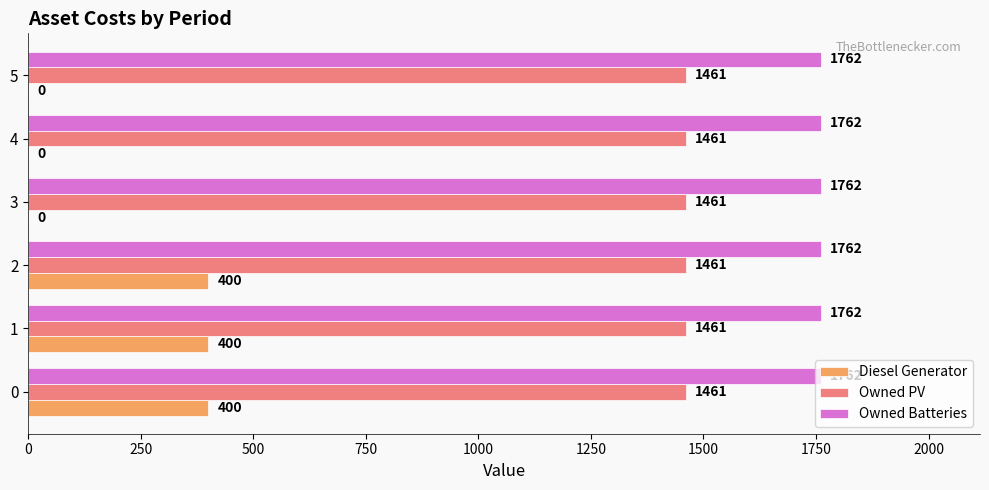

True or false: Owned PV has a value of 415 at 5.

False